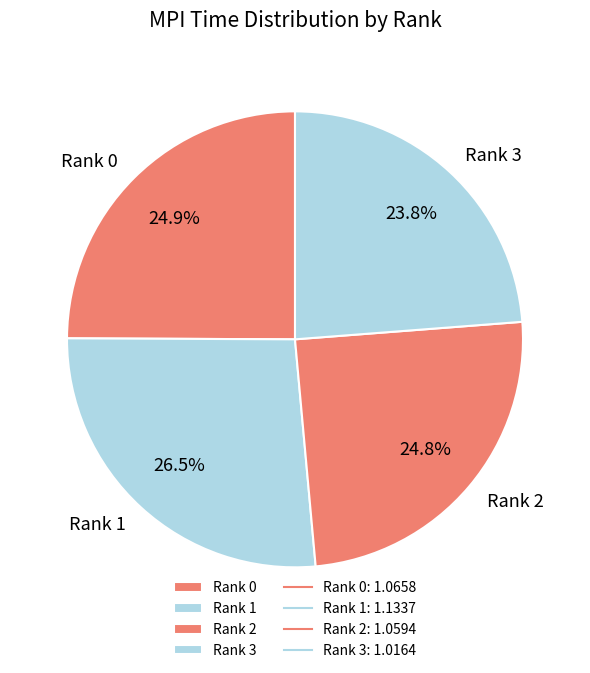

Approximately how many times larger is the value at Rank 3 compared to Rank 2?

1.0